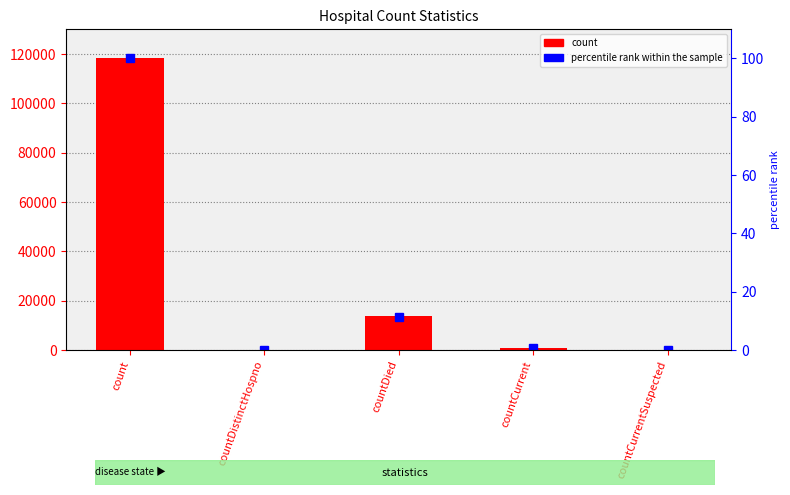

The value of percentile rank within the sample at countDied is 11.5. True or false?

True